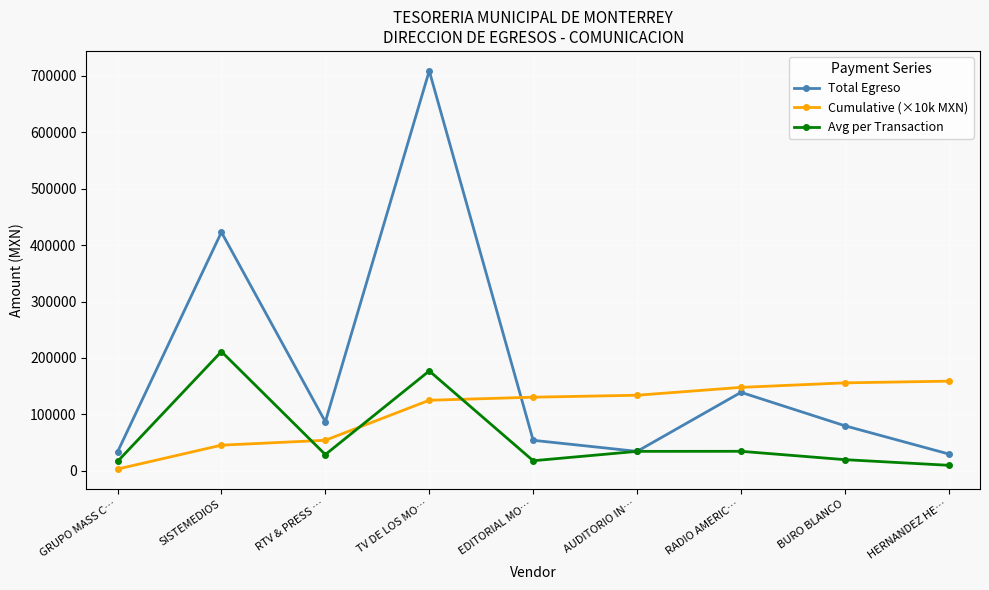

How many times do Cumulative (×10k MXN) and Avg per Transaction cross each other?

3